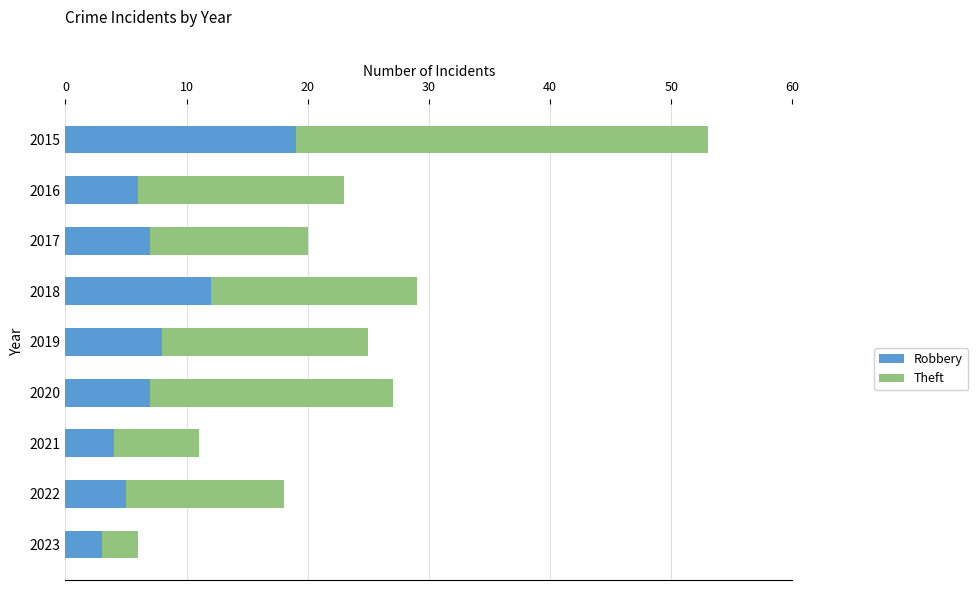

What is the sum of all Robbery values?

71